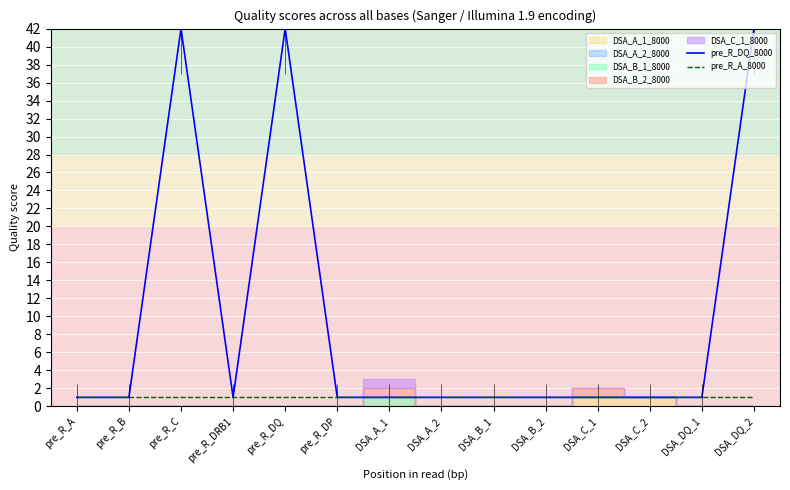

At which category is the sum across all series the highest?

pre_R_C